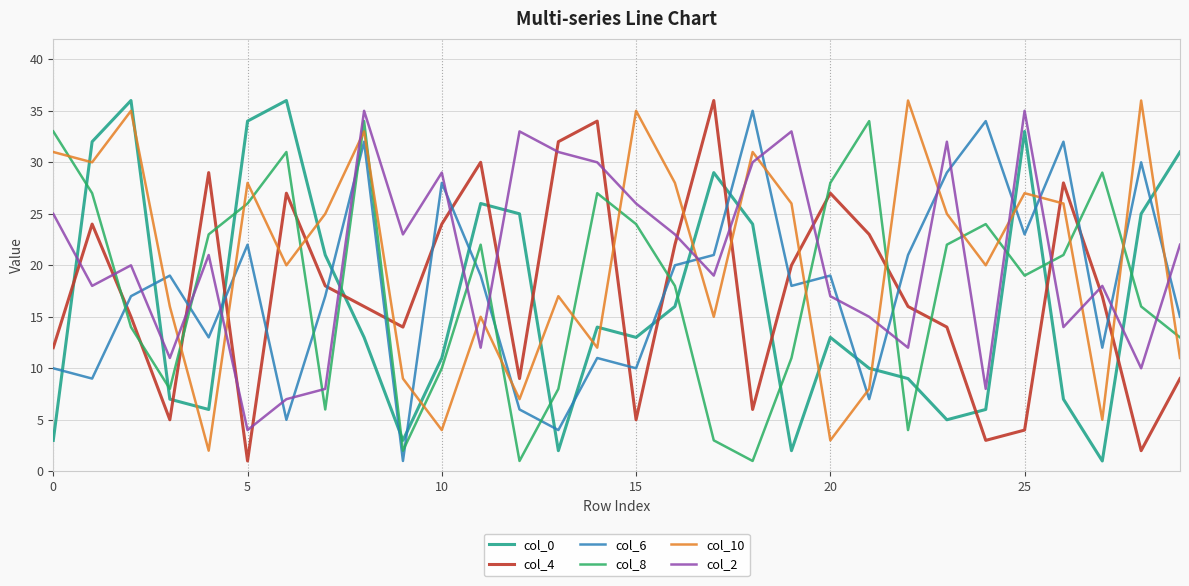

True or false: col_2 and col_6 cross at least once.

True